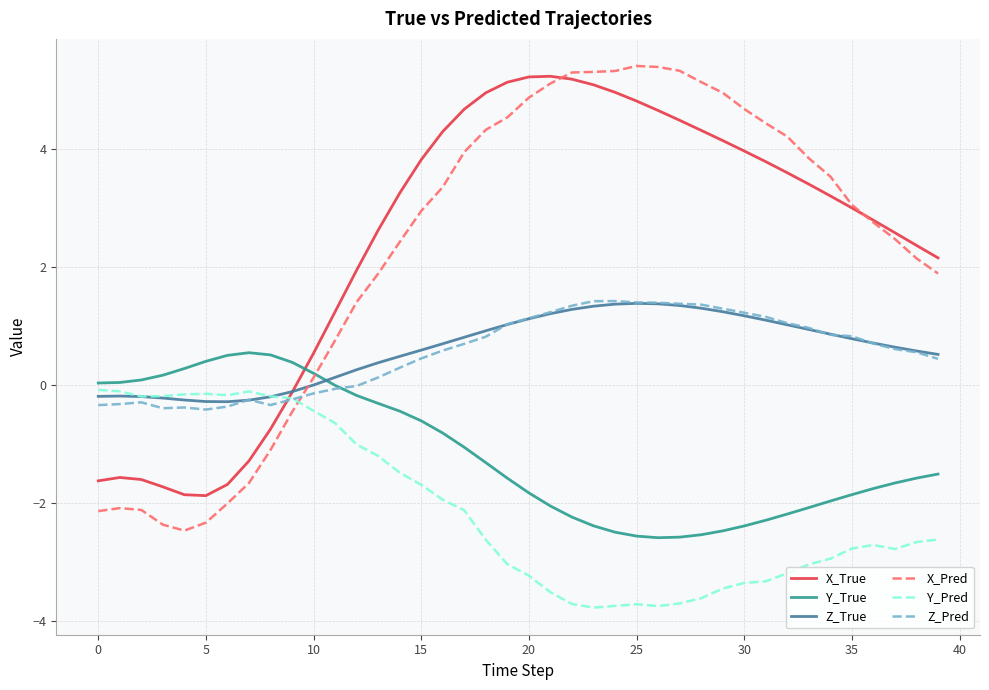

How many times do Z_Pred and X_True cross each other?

1